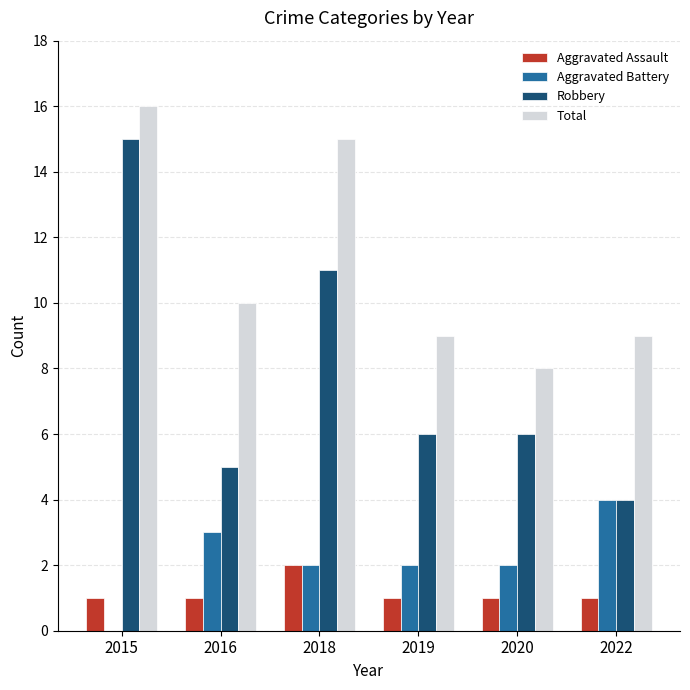

Are the bars grouped side by side (vs. stacked)?

Yes